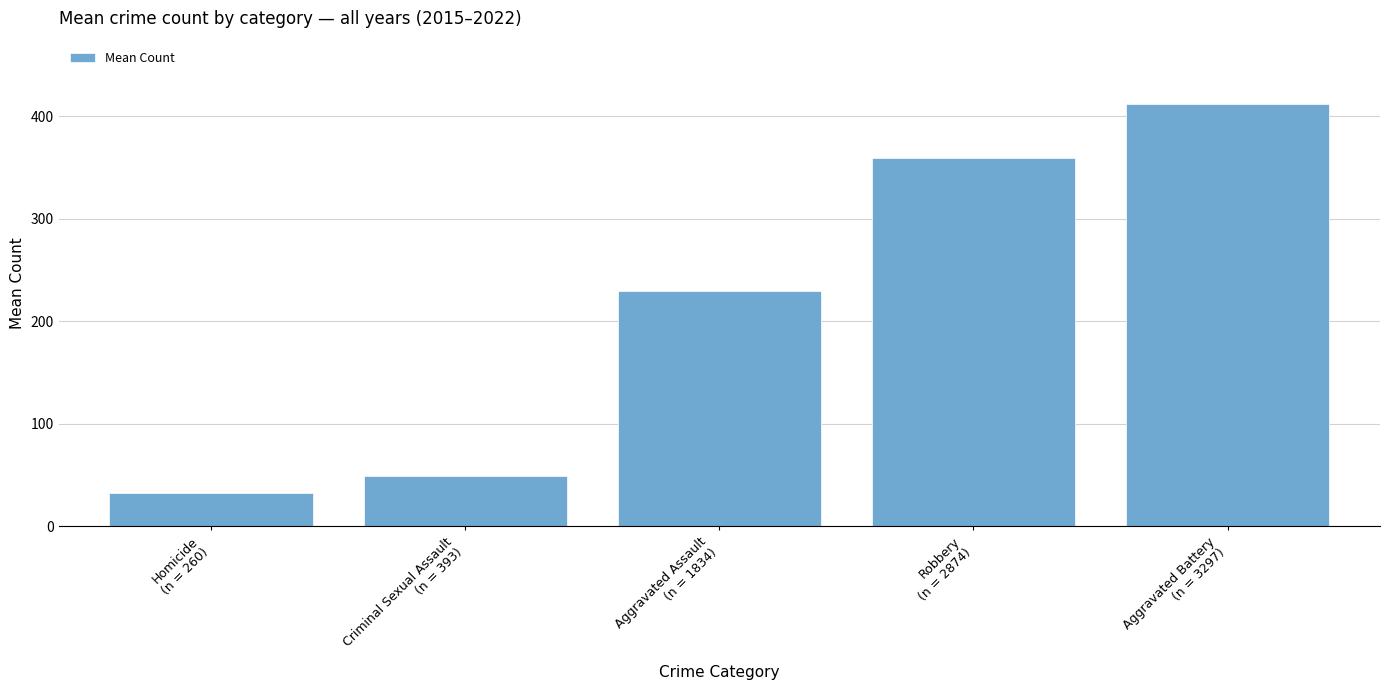

Is it true that the value at Aggravated Assault
(n = 1834) is 64.5?

False